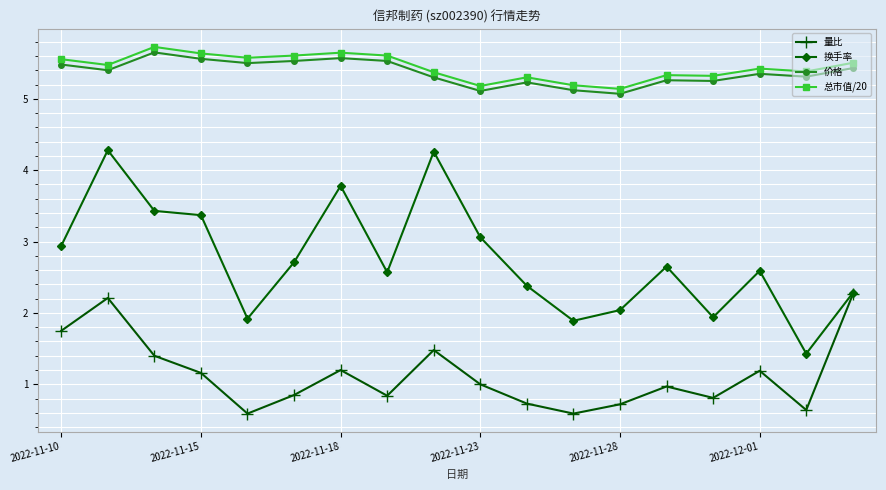

True or false: 换手率 and 价格 cross at least once.

False